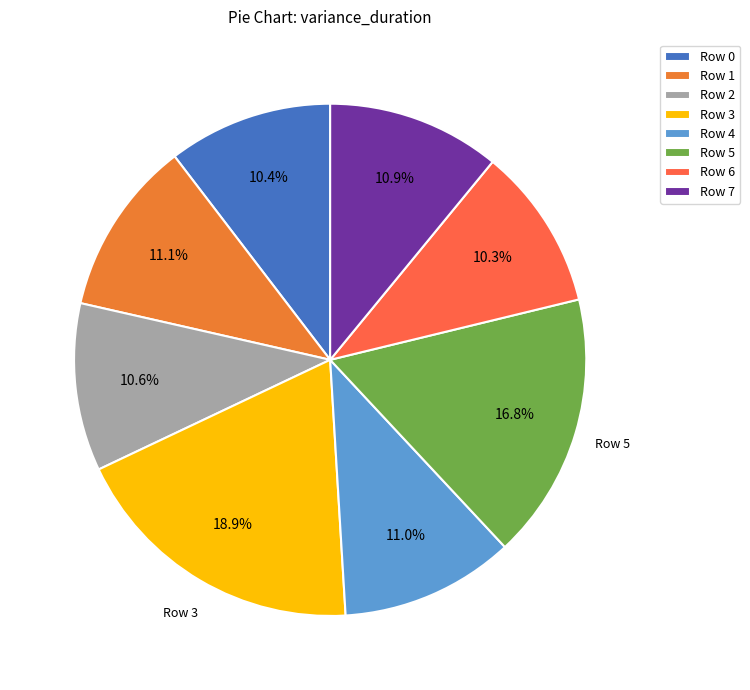

Is it true that Row 1 is 19% of the pie?

False